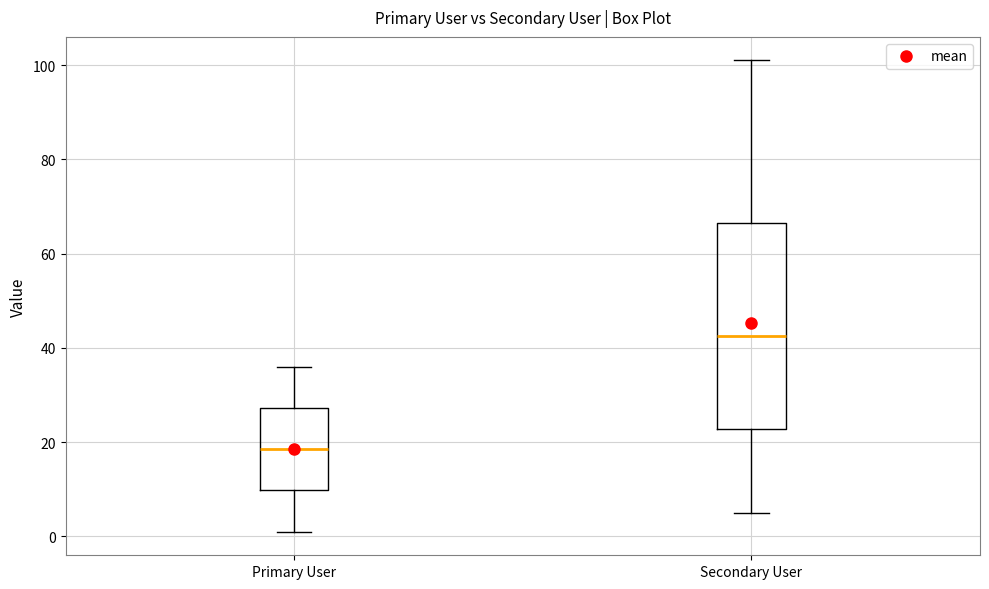

Where does the upper whisker of the box for Secondary User end on the y-axis? The values are not printed on the chart, so give them approximately, as read against the axis.

102